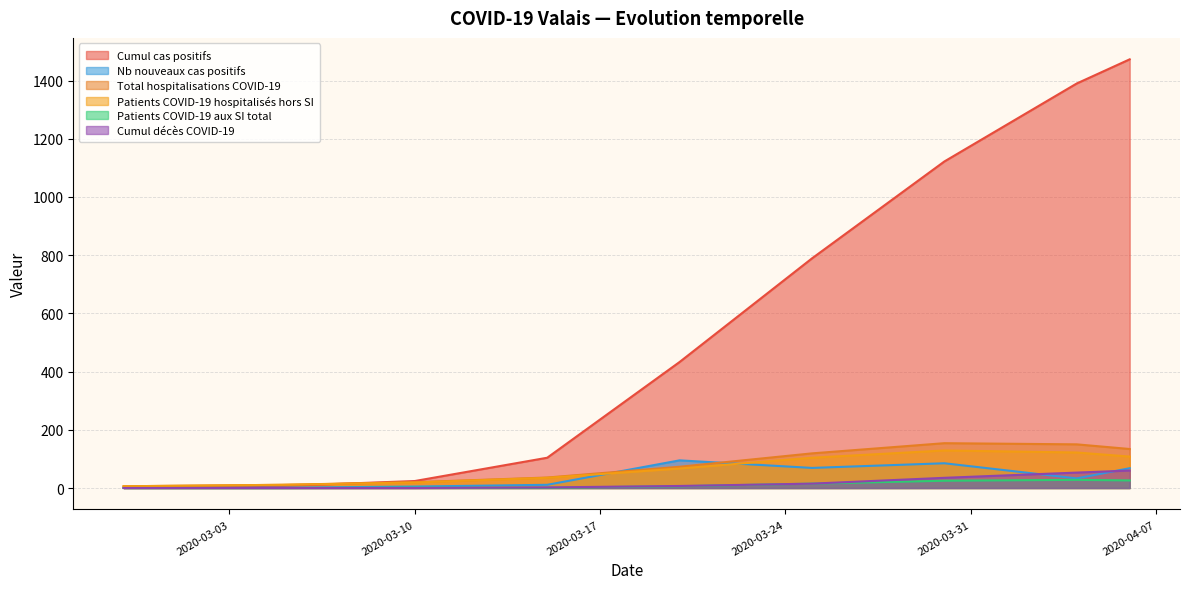

Does the chart display data point markers on the line(s)?

No